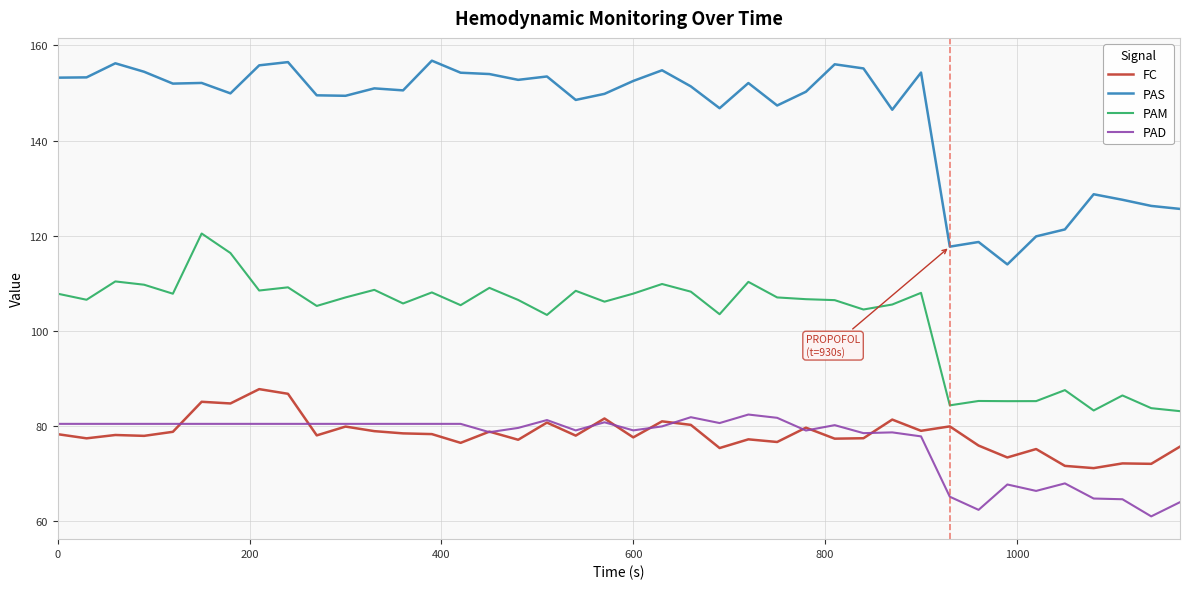

Which series has the largest total across all categories?

PAS